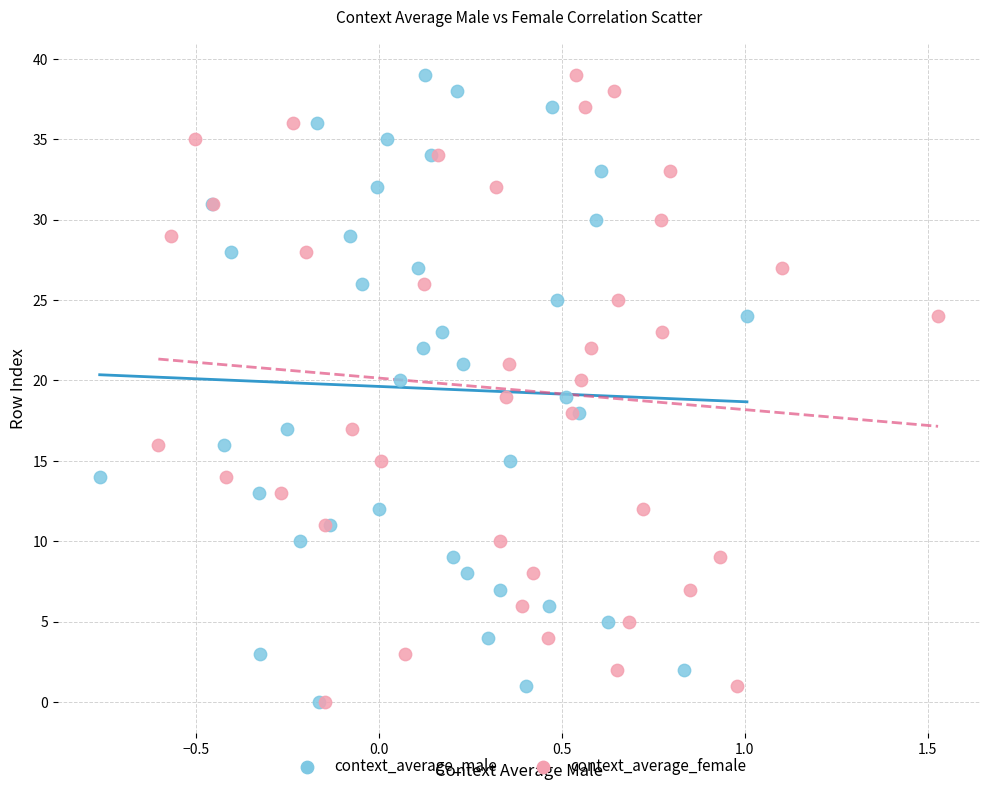

What are all the series names shown in the legend?

context_average_male, context_average_female